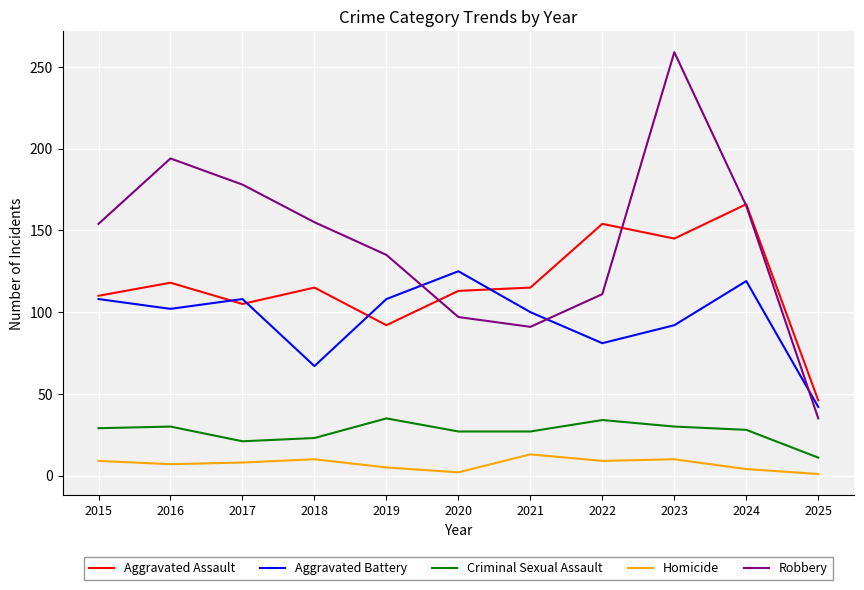

Which series changed the most between 2018 and 2022?

Robbery